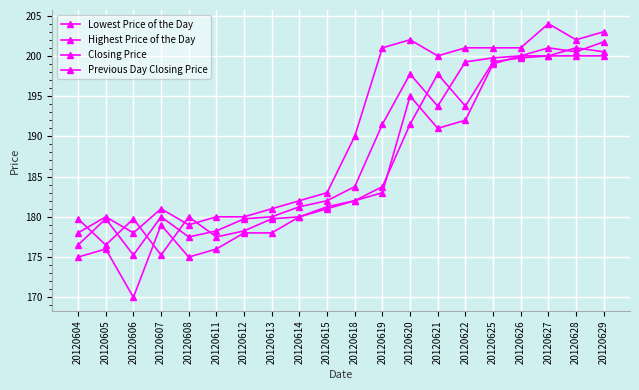

List the labels in order of Previous Day Closing Price value, largest first.

20120628, 20120629, 20120627, 20120626, 20120625, 20120621, 20120622, 20120620, 20120619, 20120618, 20120615, 20120608, 20120614, 20120604, 20120606, 20120613, 20120612, 20120611, 20120605, 20120607